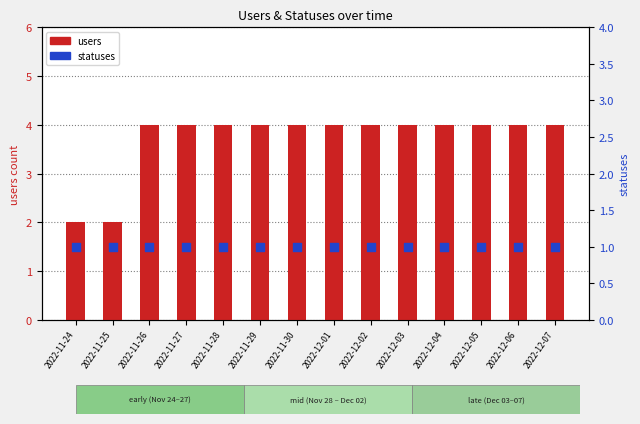

Which series reaches the minimum Y coordinate?

statuses